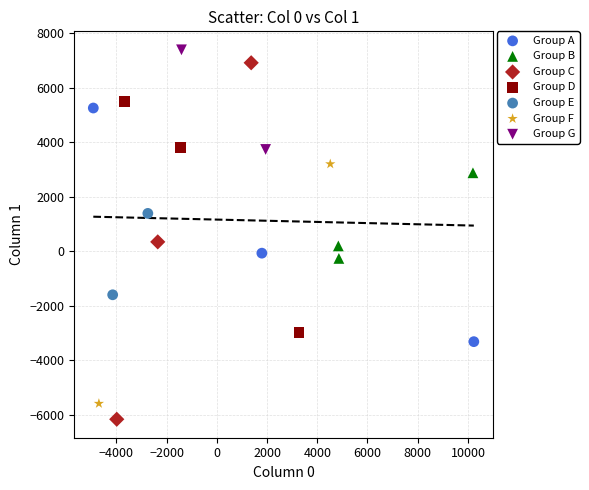

Which series has the largest Y range (max minus min)?

Group C